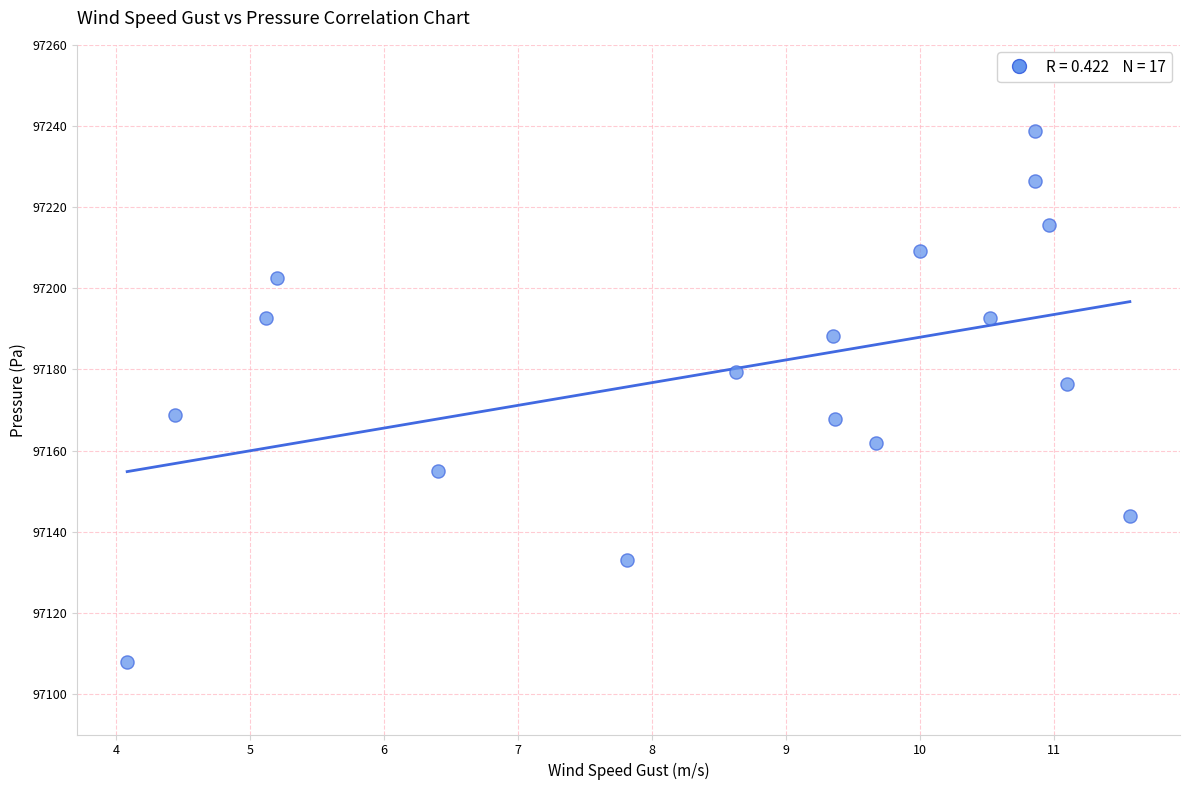

What is the range of Y values (max minus min)?

130.9